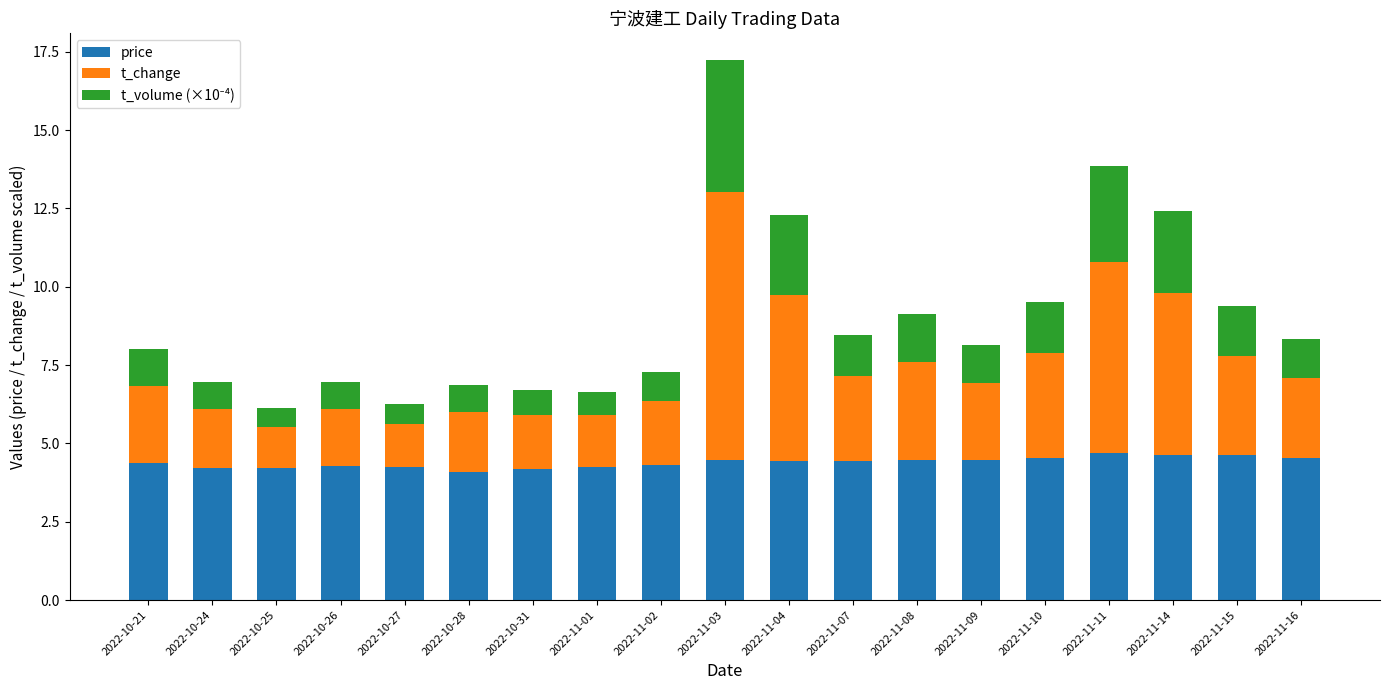

Is it true that price equals 1.7 at 2022-11-07?

False